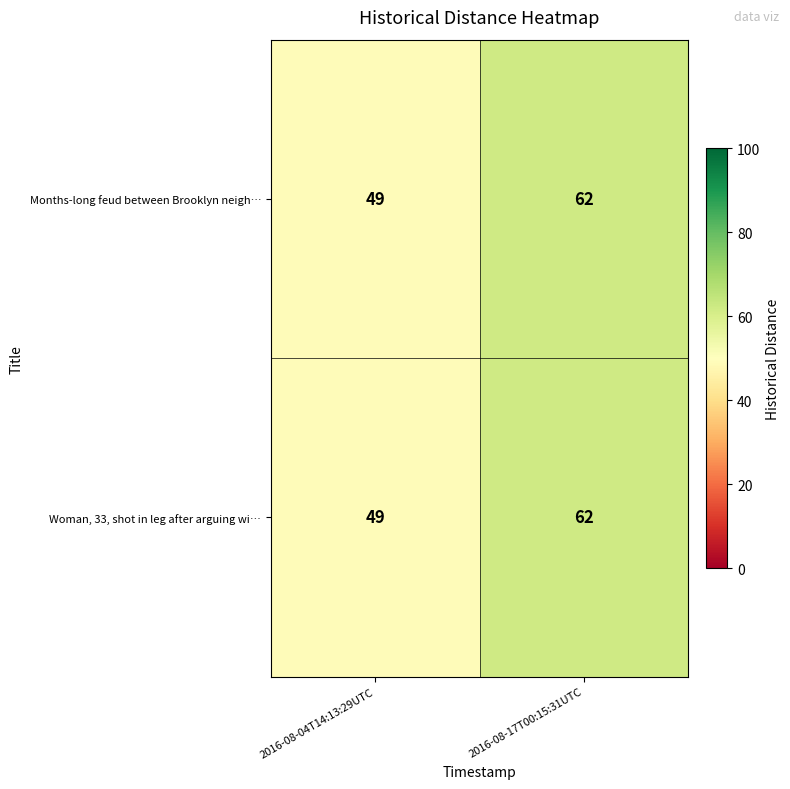

What is the sum of the Months-long feud between Brooklyn neigh… values at 2016-08-04T14:13:29UTC and 2016-08-17T00:15:31UTC?

111